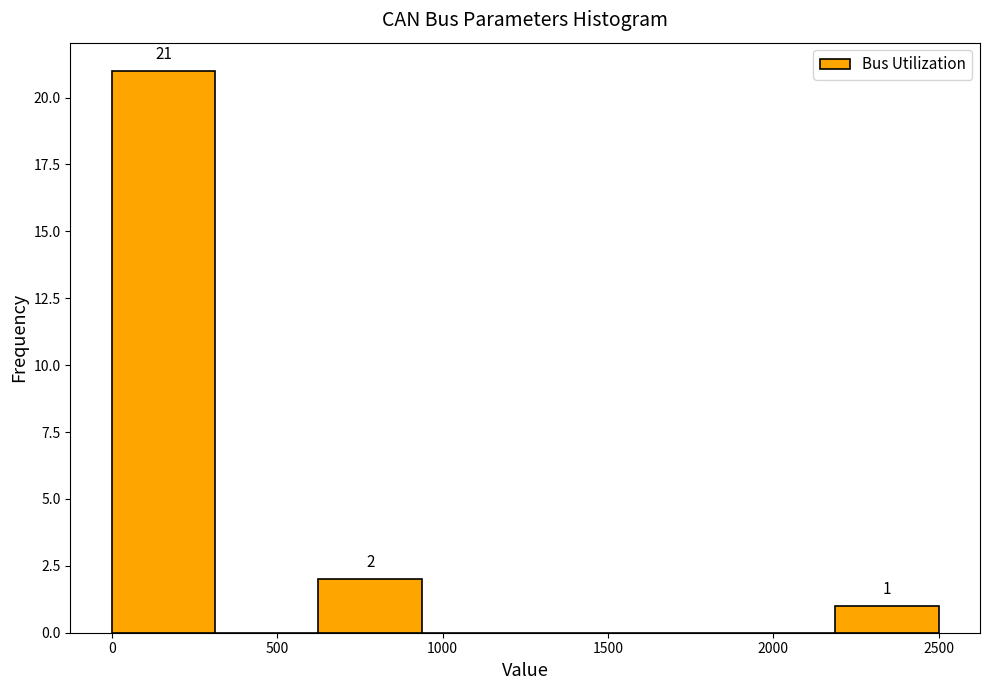

Which range on the x-axis has the tallest bar?

0 to 300